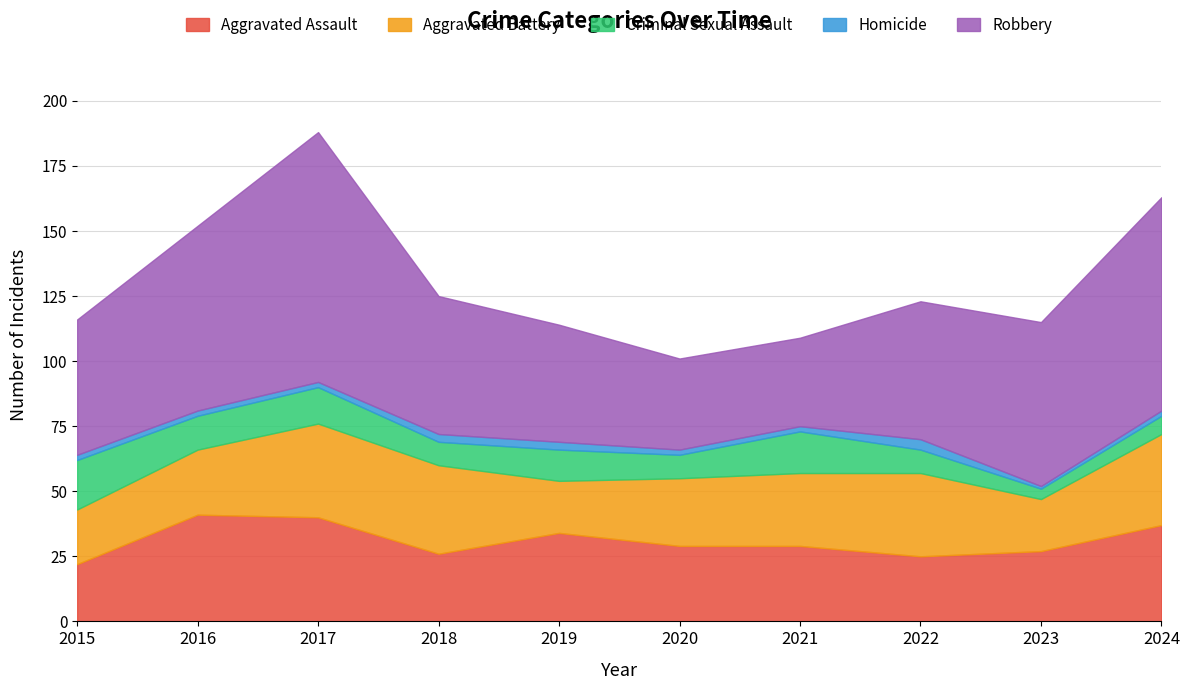

What is the spread (max minus min) of values at 2019?

42